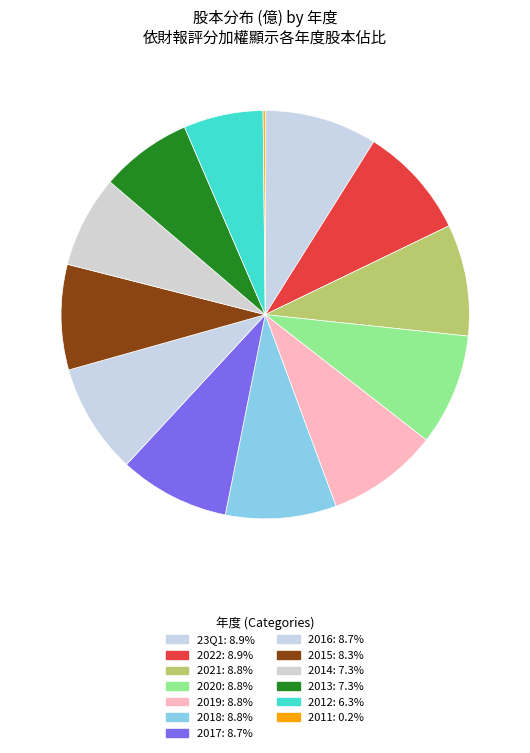

Is there any slice that represents more than half of the pie?

No